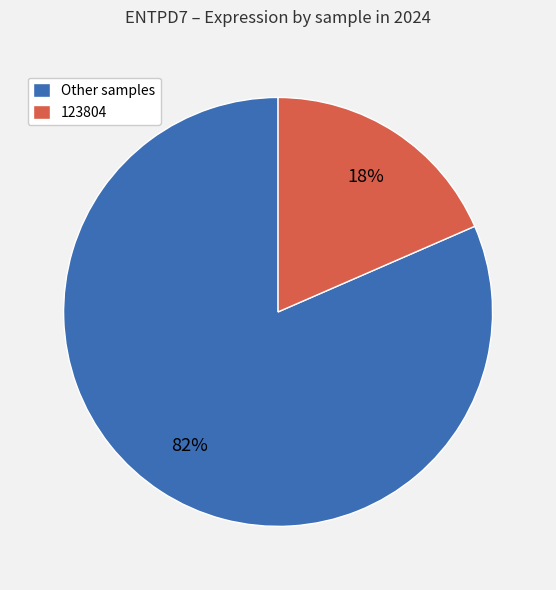

To the nearest percent, what is the combined percentage of Other samples and 123804?

100%